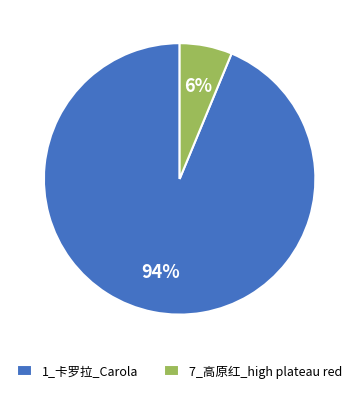

Combined, do 1_卡罗拉_Carola and 7_高原红_high plateau red account for over 50%?

Yes